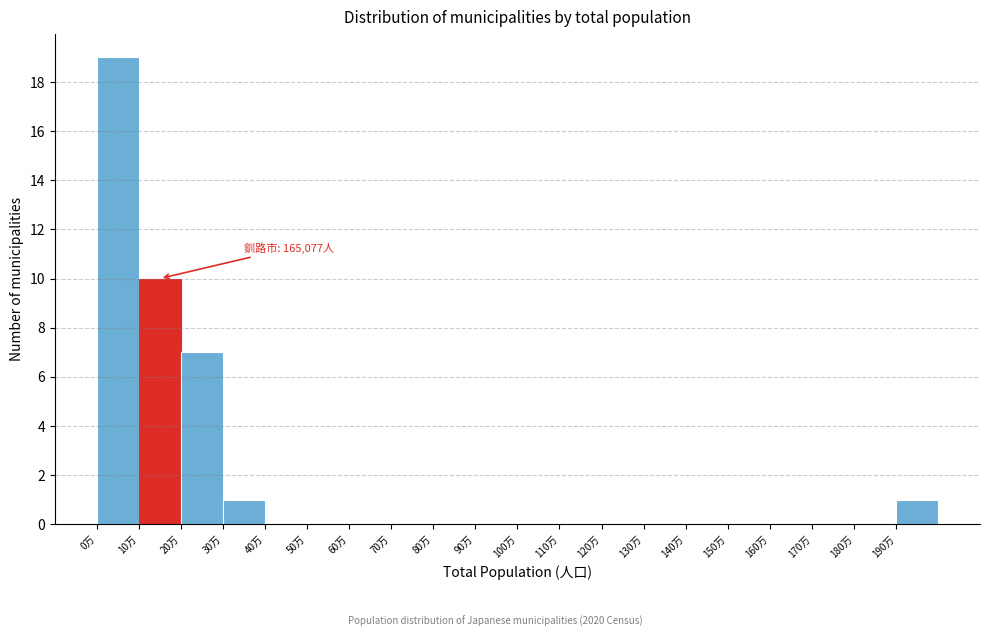

Reading right to left, what are all the values shown in this chart?

190万=1	180万=0	170万=0	160万=0	150万=0	140万=0	130万=0	120万=0	110万=0	100万=0	90万=0	80万=0	70万=0	60万=0	50万=0	40万=0	30万=1	20万=7	10万=10	0万=19